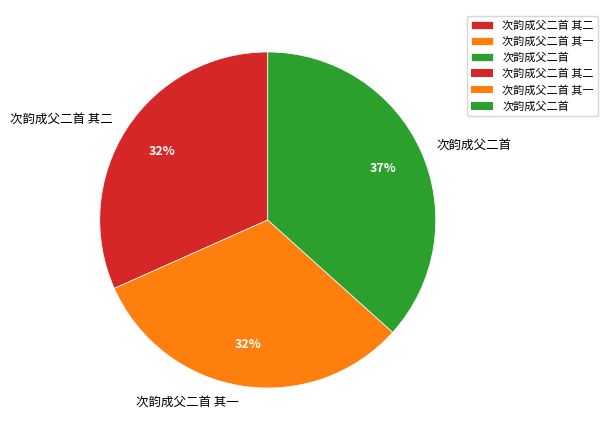

How many slices are in this pie chart?

3